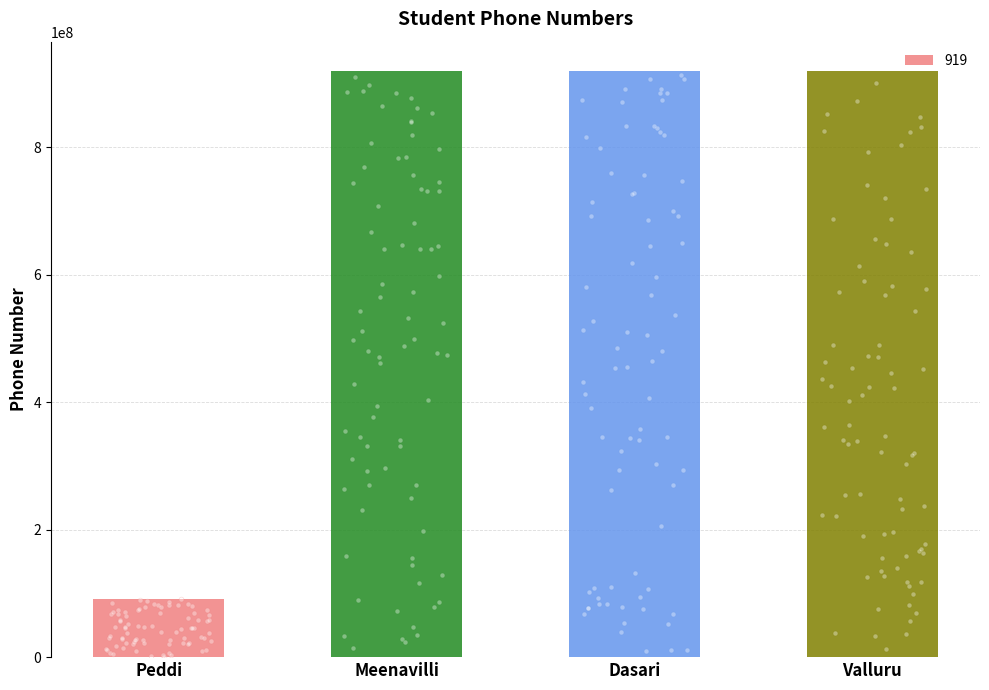

What is the change in value from Peddi to Dasari?

+827611191